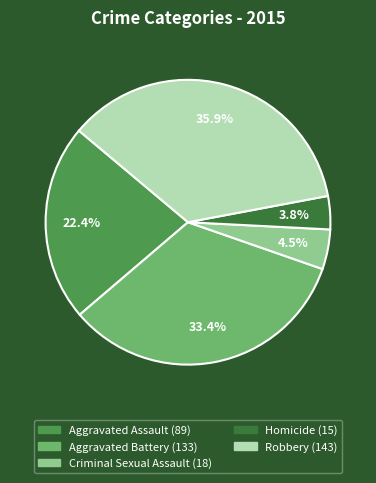

Rank the categories by value from lowest to highest.

Homicide, Criminal Sexual Assault, Aggravated Assault, Aggravated Battery, Robbery